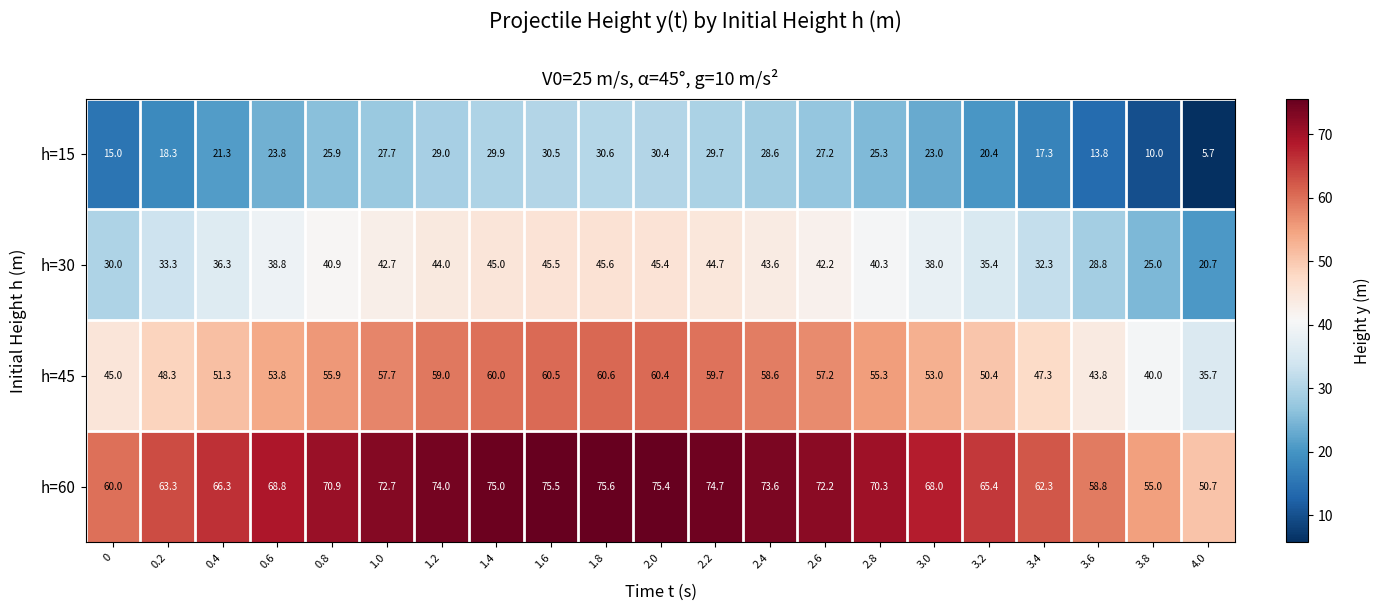

What is the minimum value shown in the chart?

5.7